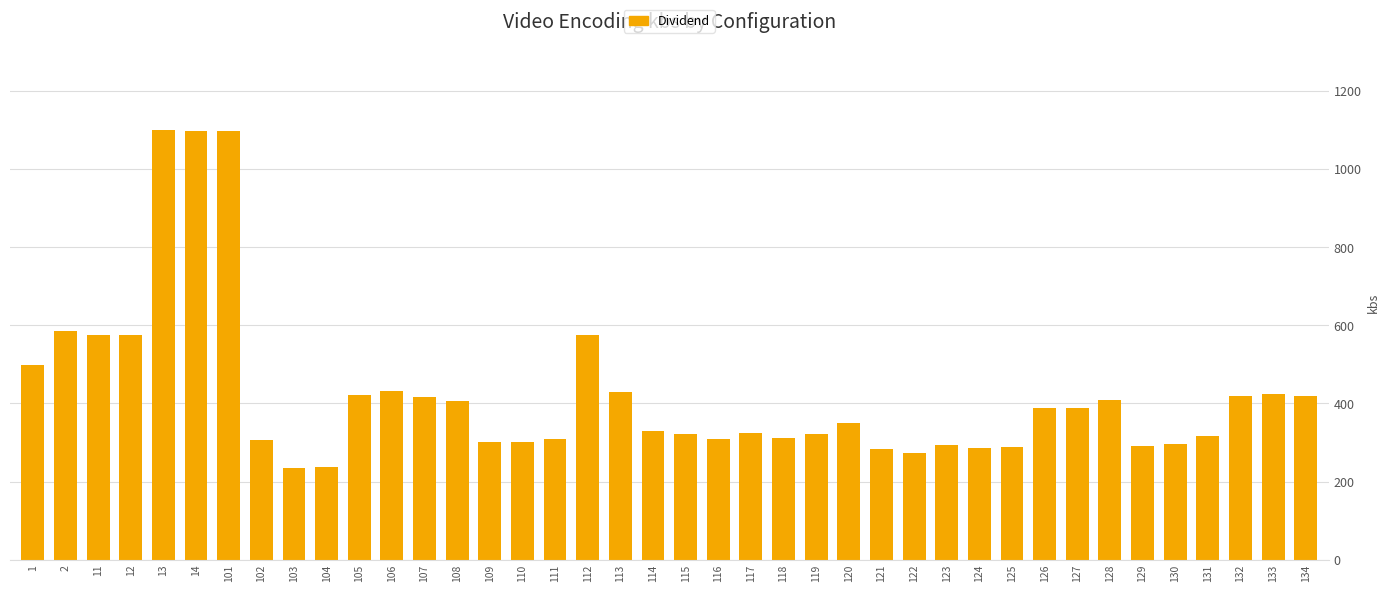

Count the number of values greater than 349.

20